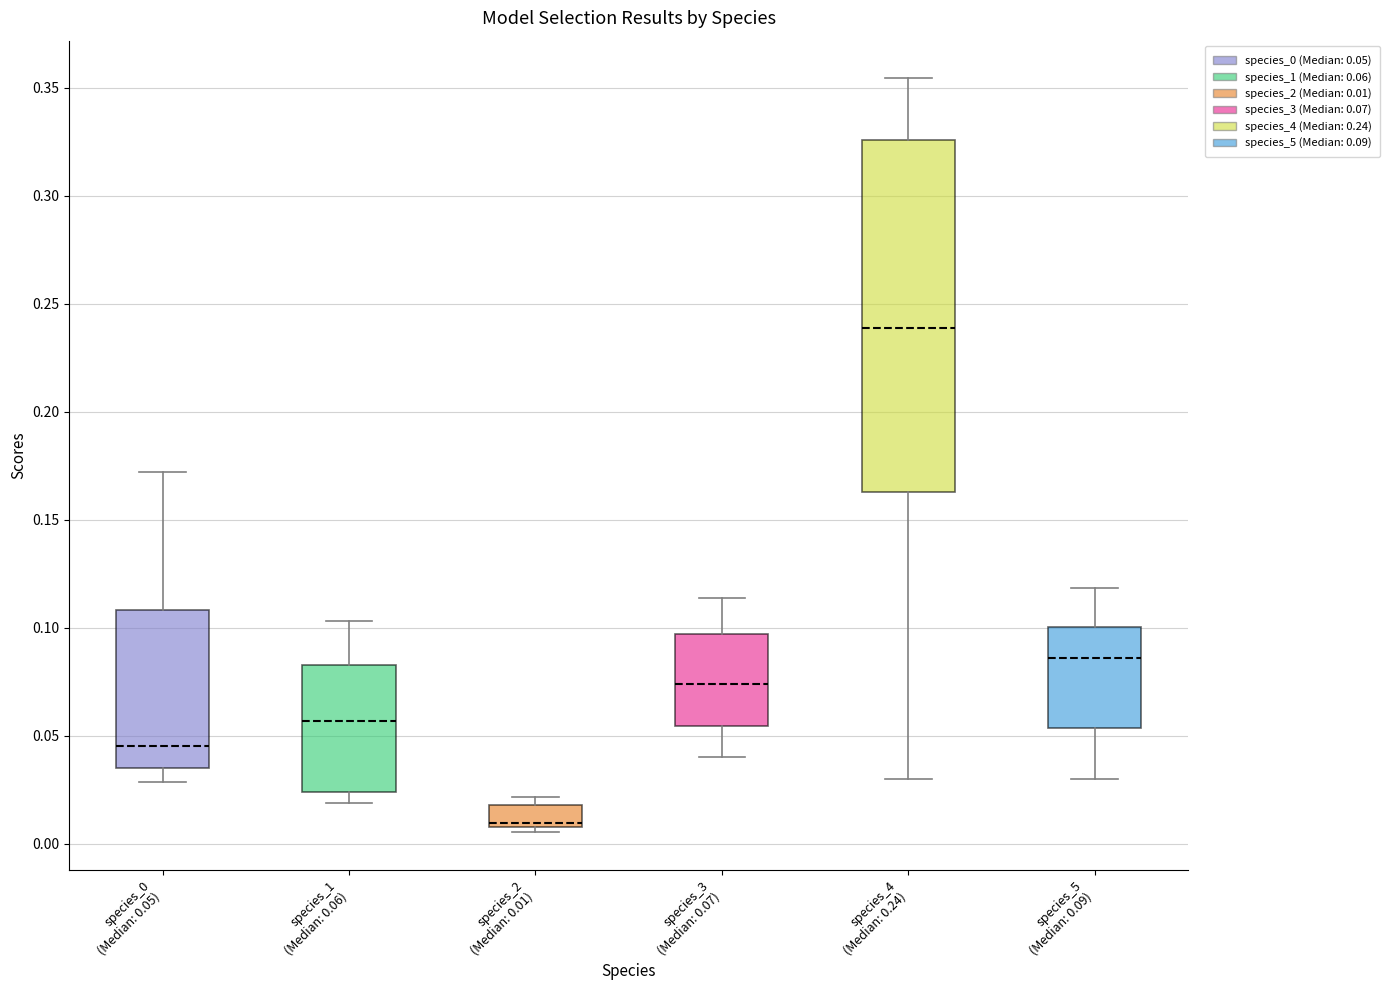

Where is the upper edge of the box for species_2 (Median: 0.01) on the y-axis? The values are not printed on the chart, so give them approximately, as read against the axis.

0.020